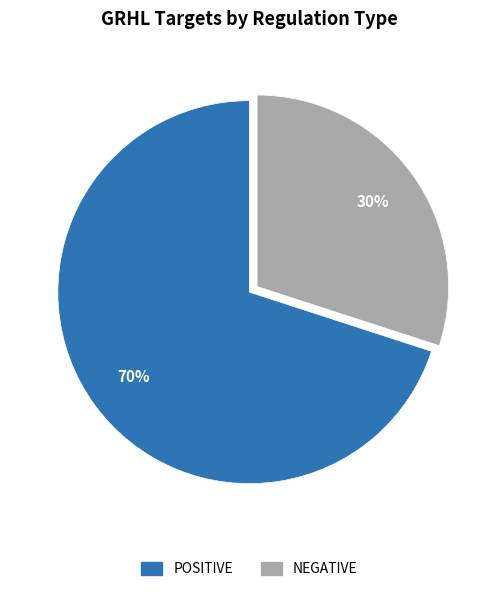

To the nearest percent, what percentage of the pie is POSITIVE?

70%